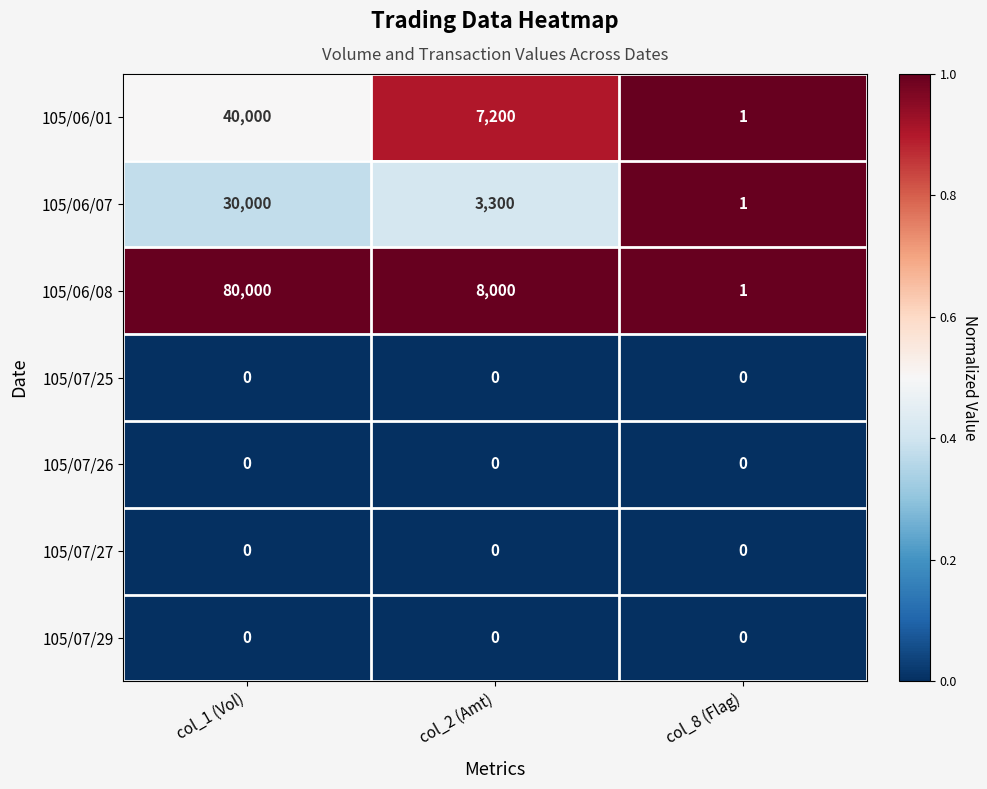

Which series has the largest total across all categories?

105/06/08